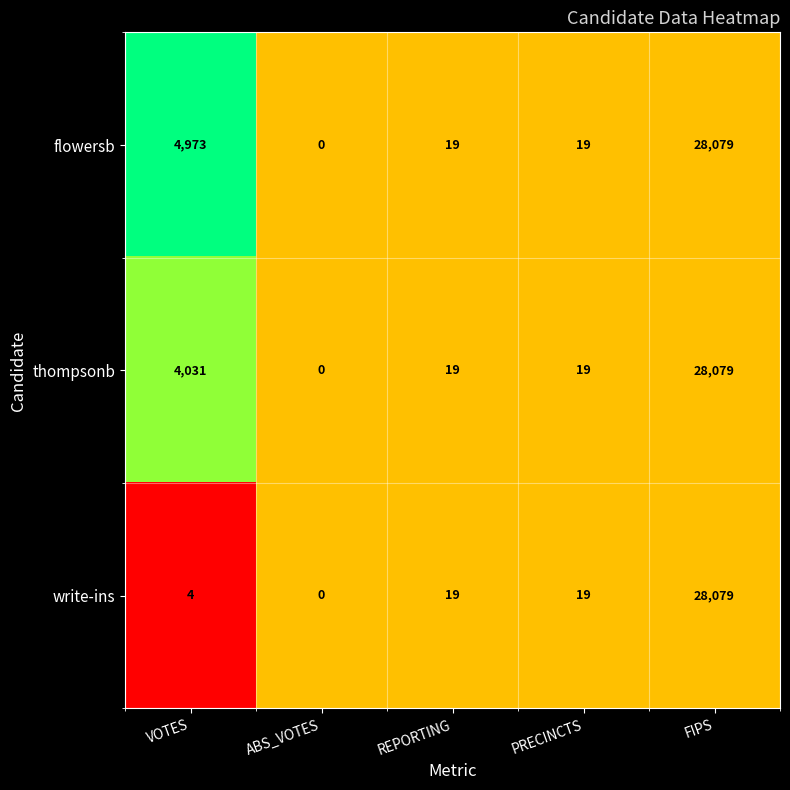

What is the maximum value shown in the chart?

28079